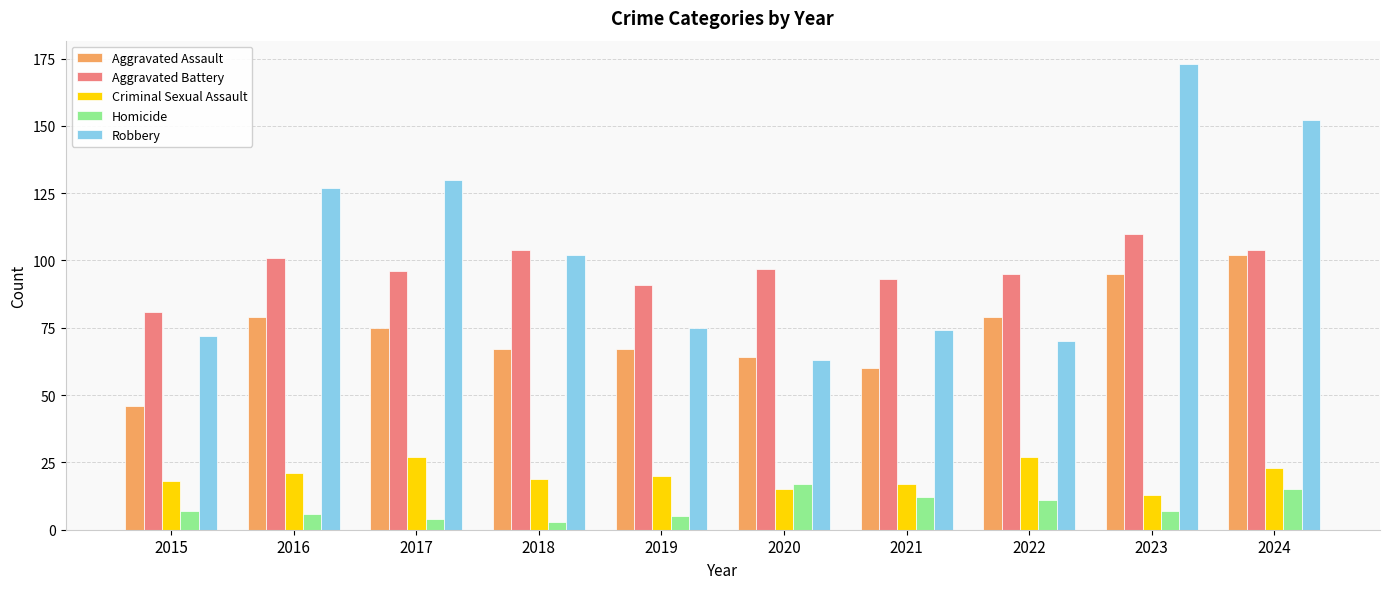

Which series has the widest spread of values?

Robbery